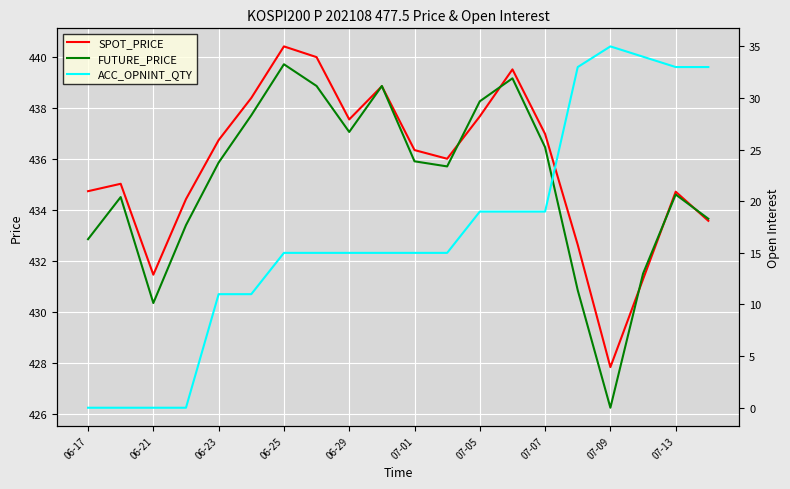

True or false: SPOT_PRICE has a value of 432.6 at 15.

True